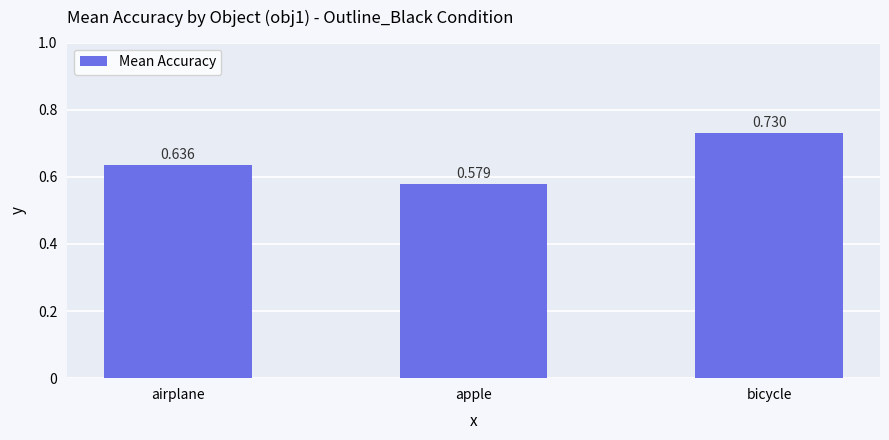

Is it true that the value at bicycle is 1.3?

False